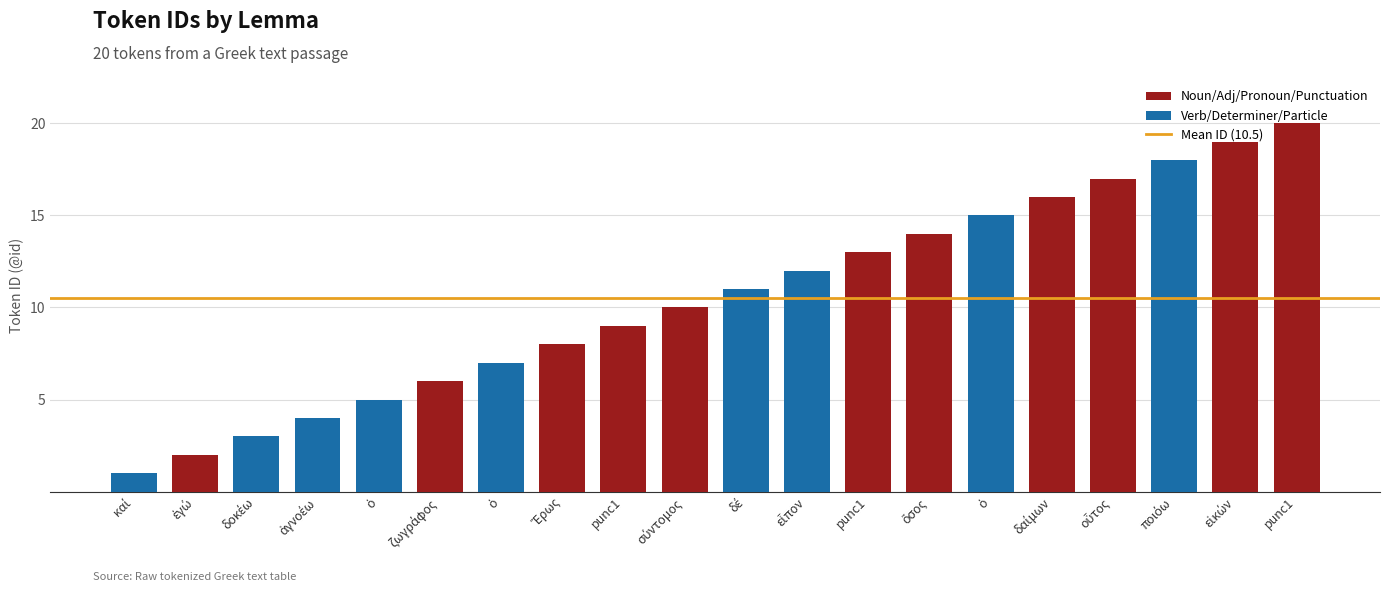

Between σύντομος and οὗτος, which is larger?

οὗτος